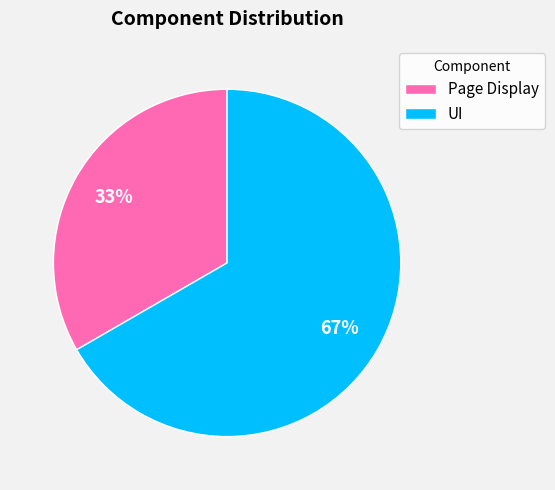

Between UI and Page Display, which is larger?

UI